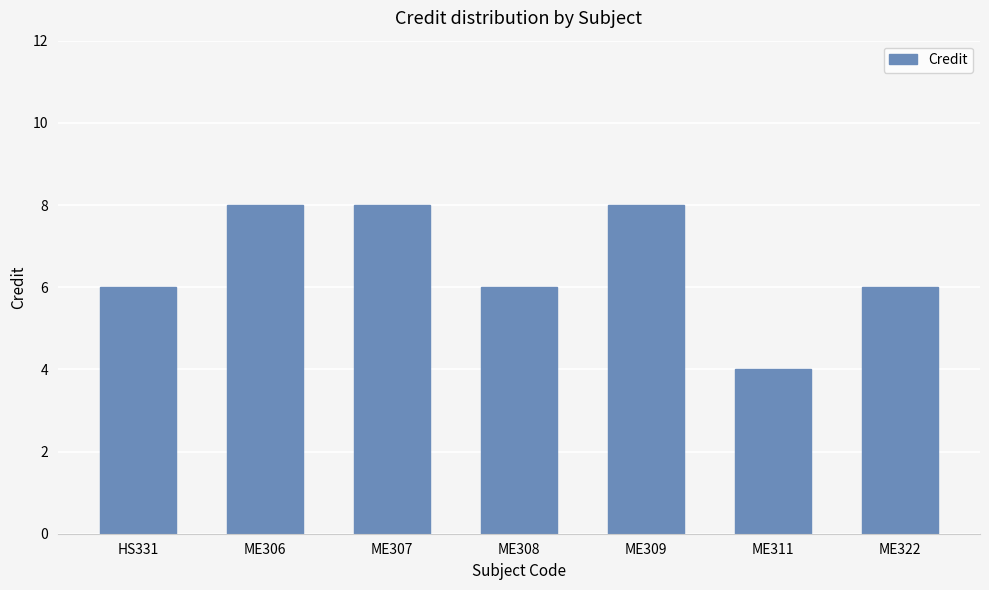

Reading left to right, list all the values displayed in this chart.

HS331=6	ME306=8	ME307=8	ME308=6	ME309=8	ME311=4	ME322=6